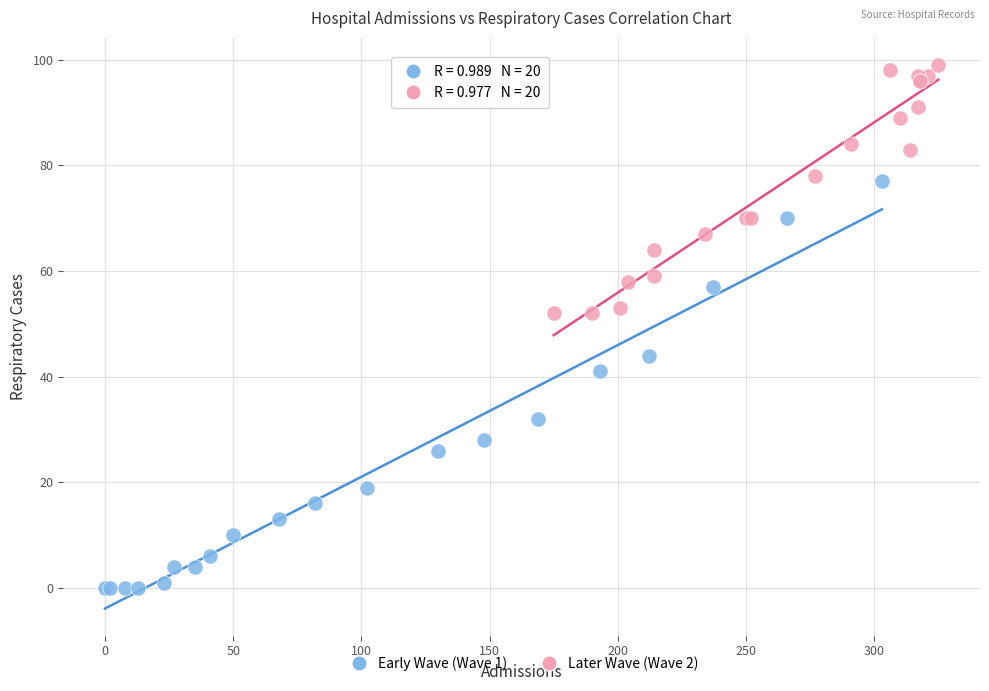

Which series reaches the minimum Y coordinate?

Early Wave (Wave 1)